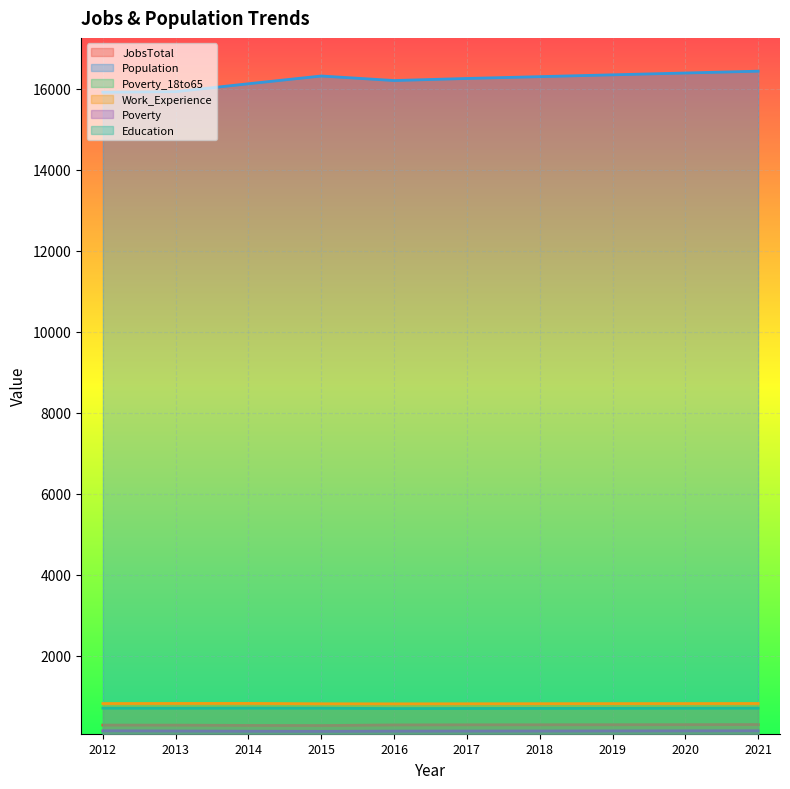

How many data points in Education are above 708?

4